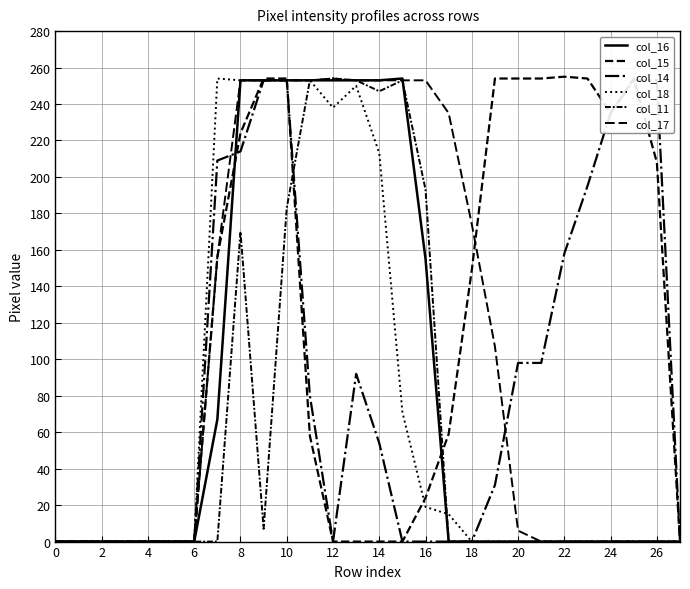

Count the number of data series in this chart.

6